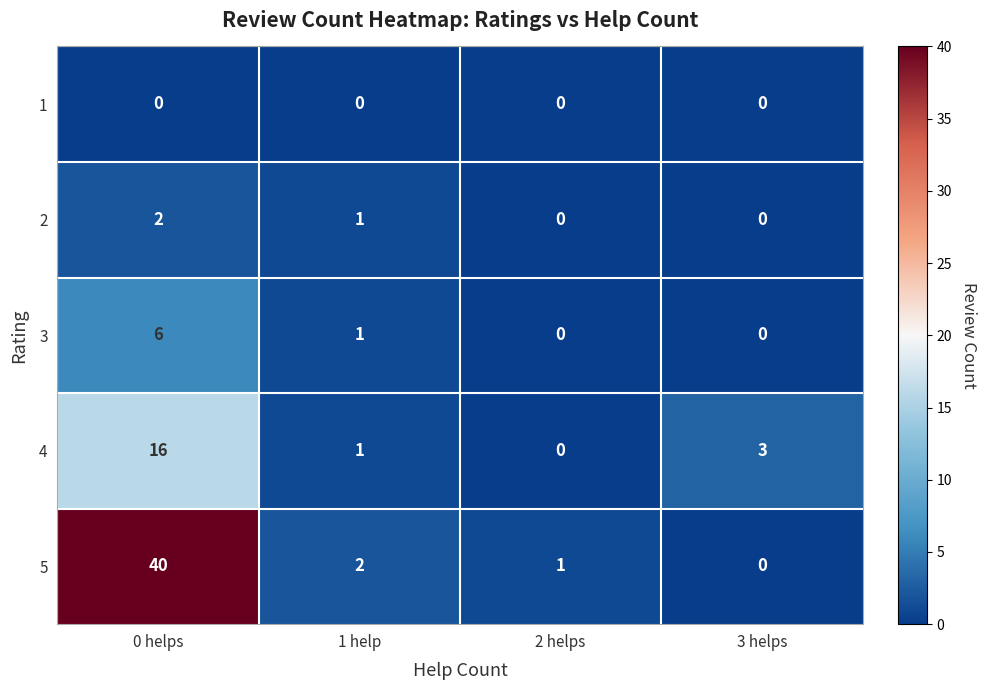

Count the number of data series in this chart.

5